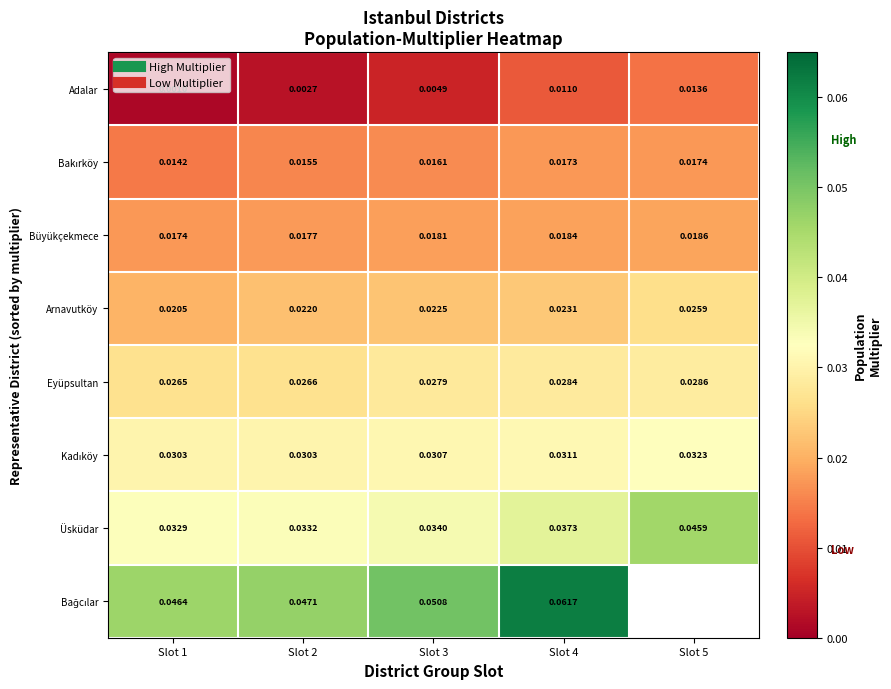

Which has a higher value, Slot 2 or Slot 3?

Slot 3